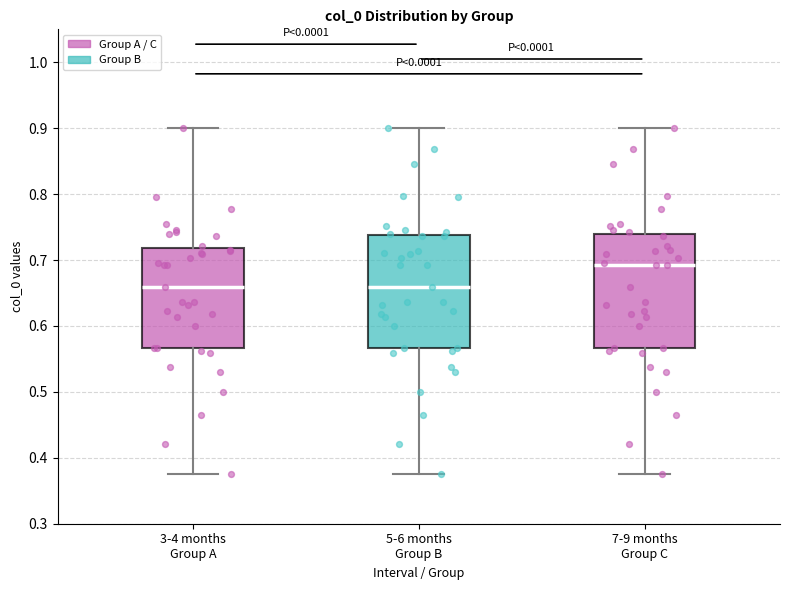

Reading left to right, read every box against the y-axis: the position of its median line, the range the box covers, and the ends of its whiskers. The values are not printed on the chart, so give them approximately, as read against the axis.

3-4 months Group A: median 0.66, box 0.57 to 0.72, whiskers 0.38 to 0.90
5-6 months Group B: median 0.66, box 0.57 to 0.74, whiskers 0.38 to 0.90
7-9 months Group C: median 0.69, box 0.57 to 0.74, whiskers 0.38 to 0.90